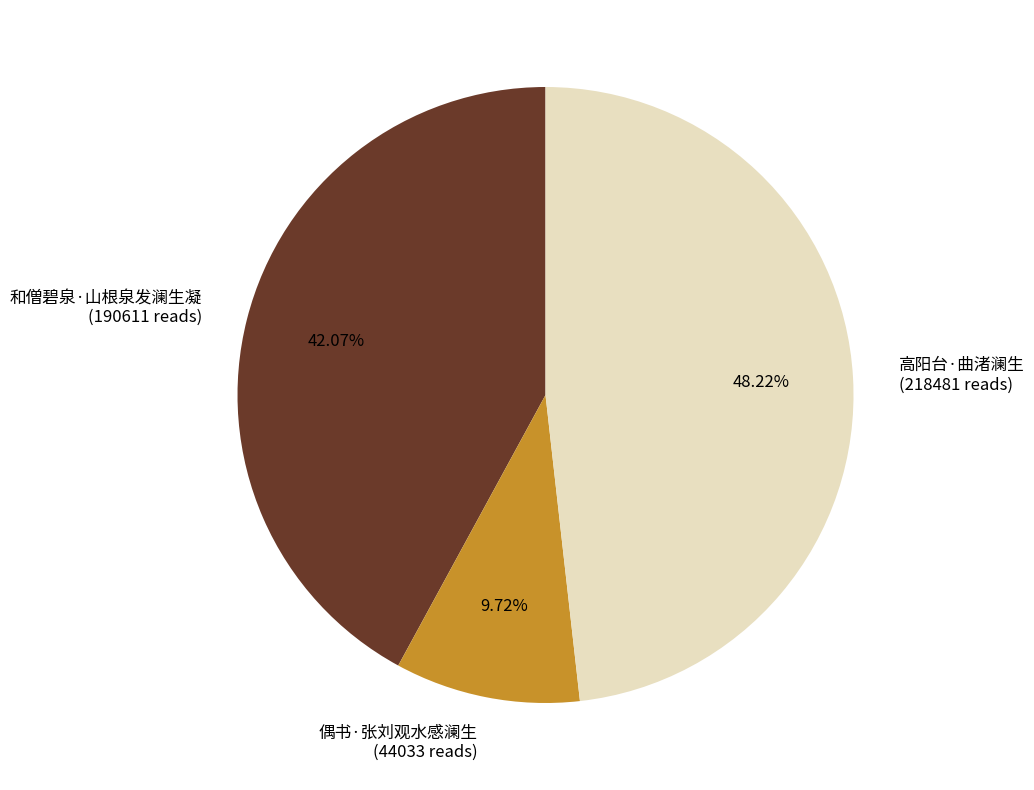

What is the ratio of the value at 偶书·张刘观水感澜生 to the value at 和僧碧泉·山根泉发澜生凝?

0.2